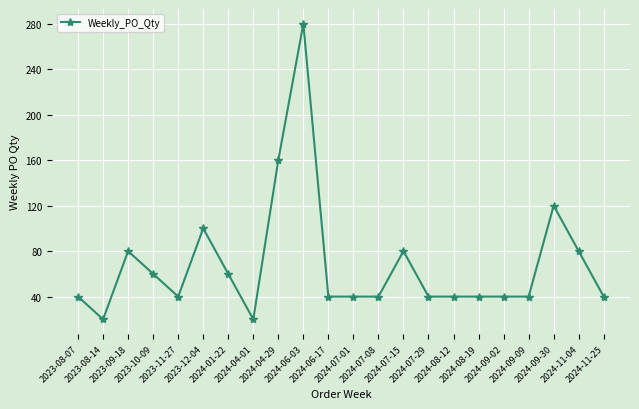

What is the label of the 16th point from the left?

2024-08-12